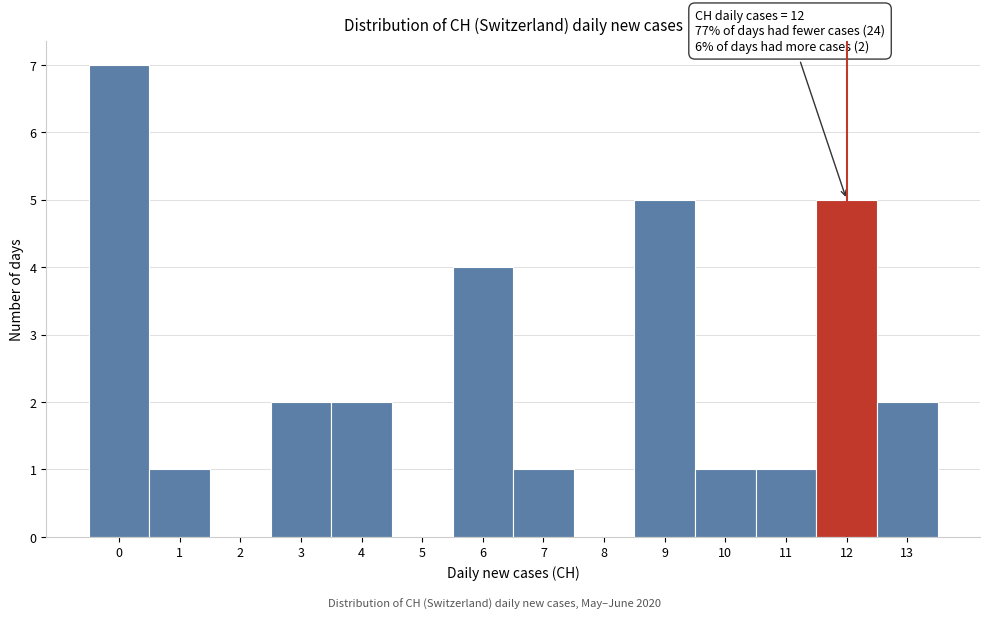

Over which range of the x-axis is the bar tallest?

-0.5 to 0.5